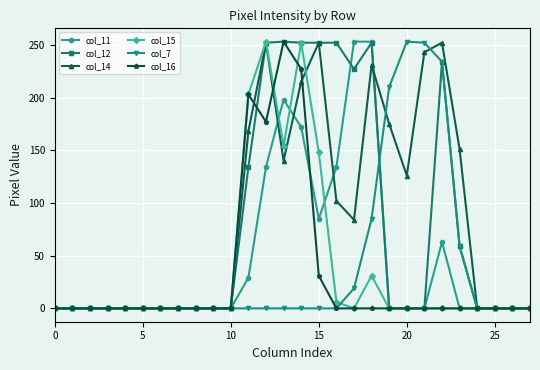

Does the chart display data point markers on the line(s)?

Yes